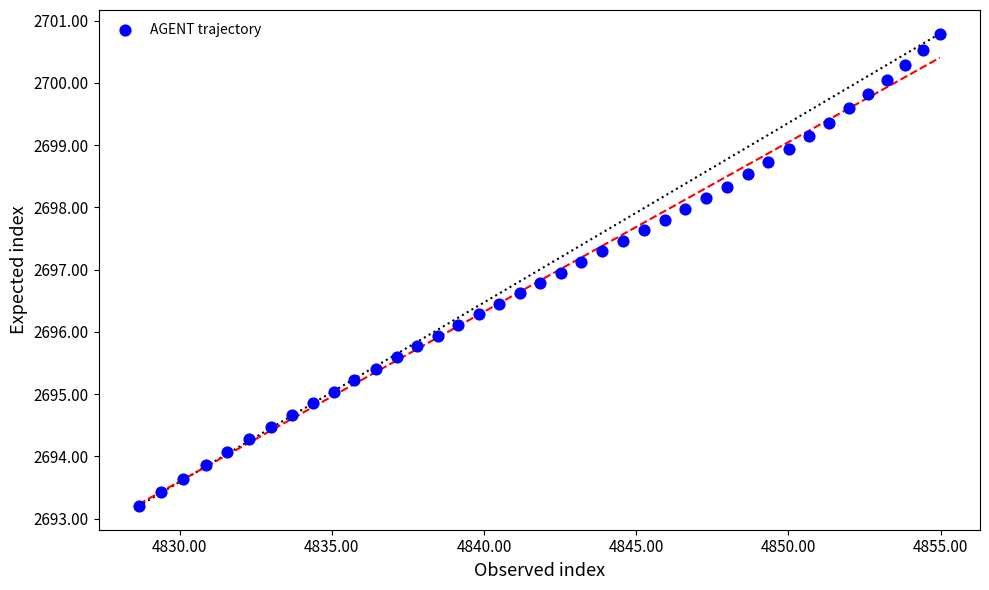

What is the range of X values (max minus min)?

26.3